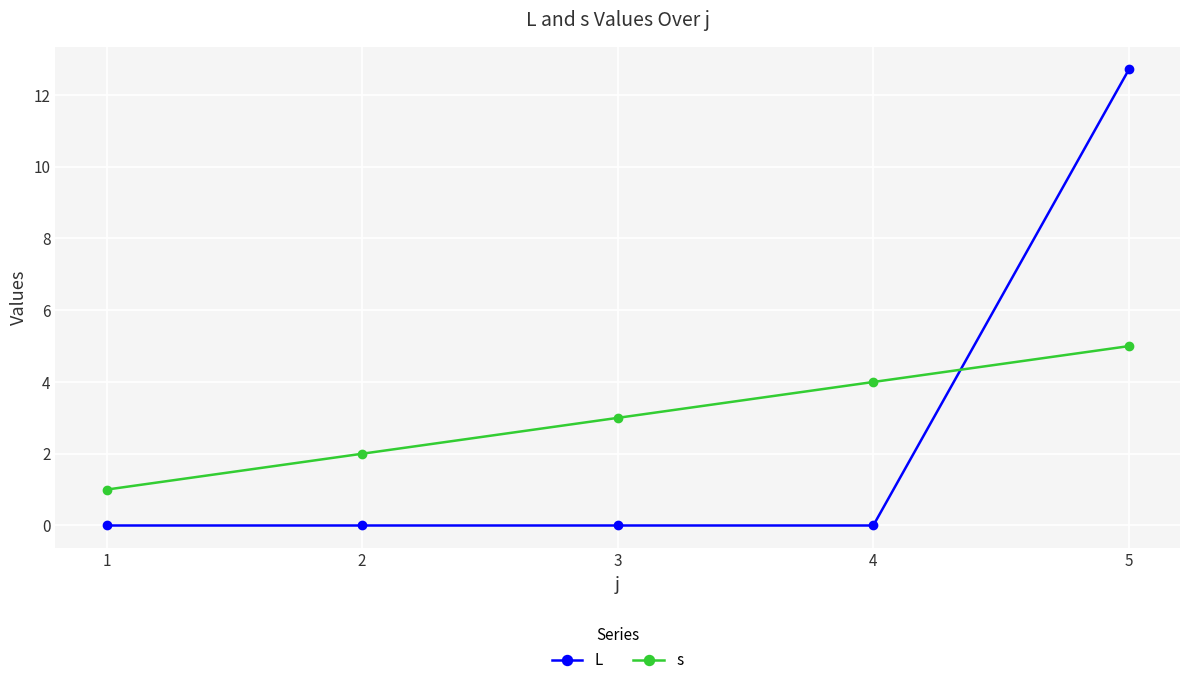

How many s values are between 2 and 4?

3